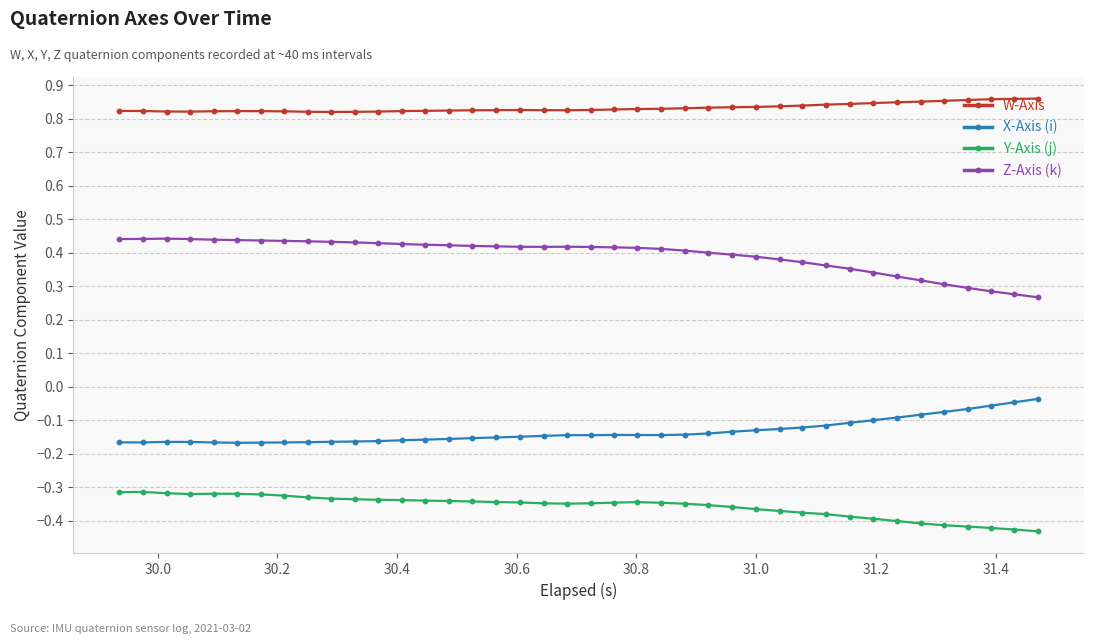

Count the Z-Axis (k) values in the range 0 to 1.

40